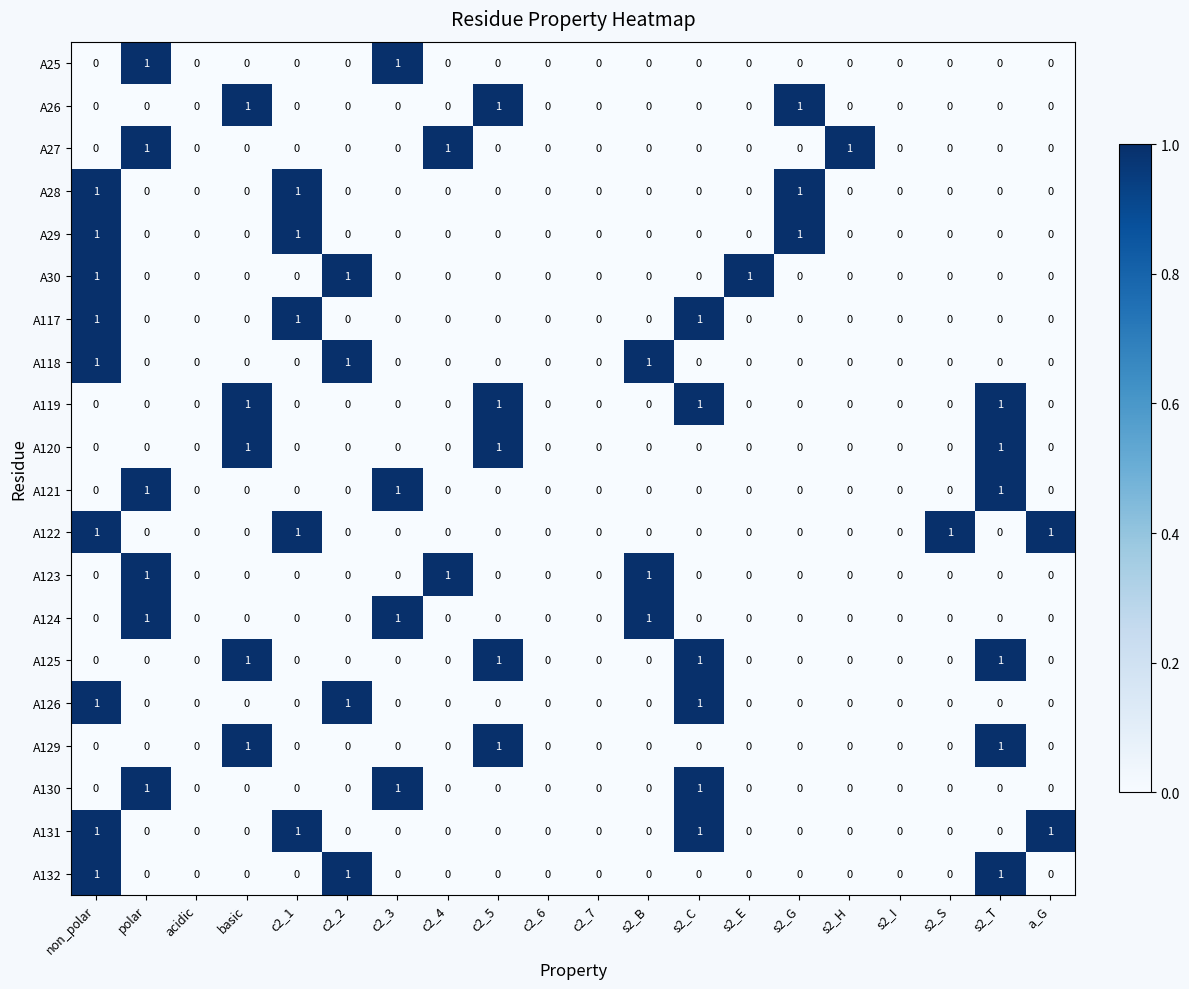

At which category is the sum across all series the highest?

non_polar